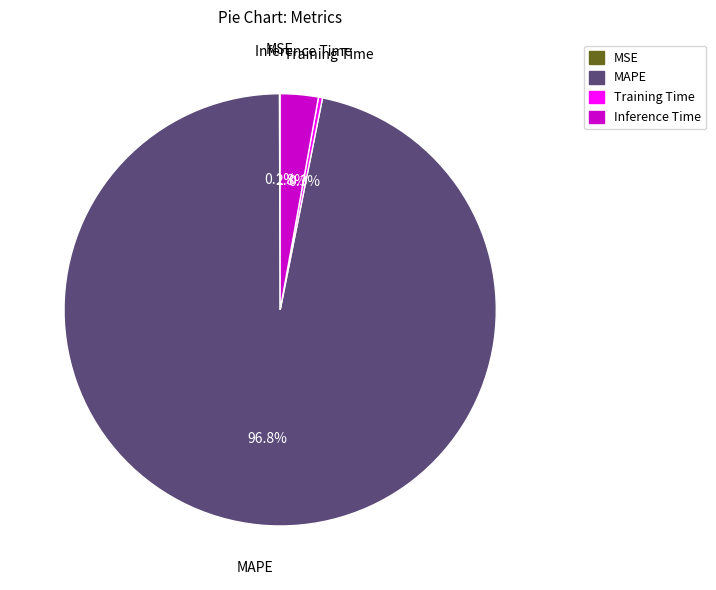

How much of the chart is everything except Training Time?

99.7%